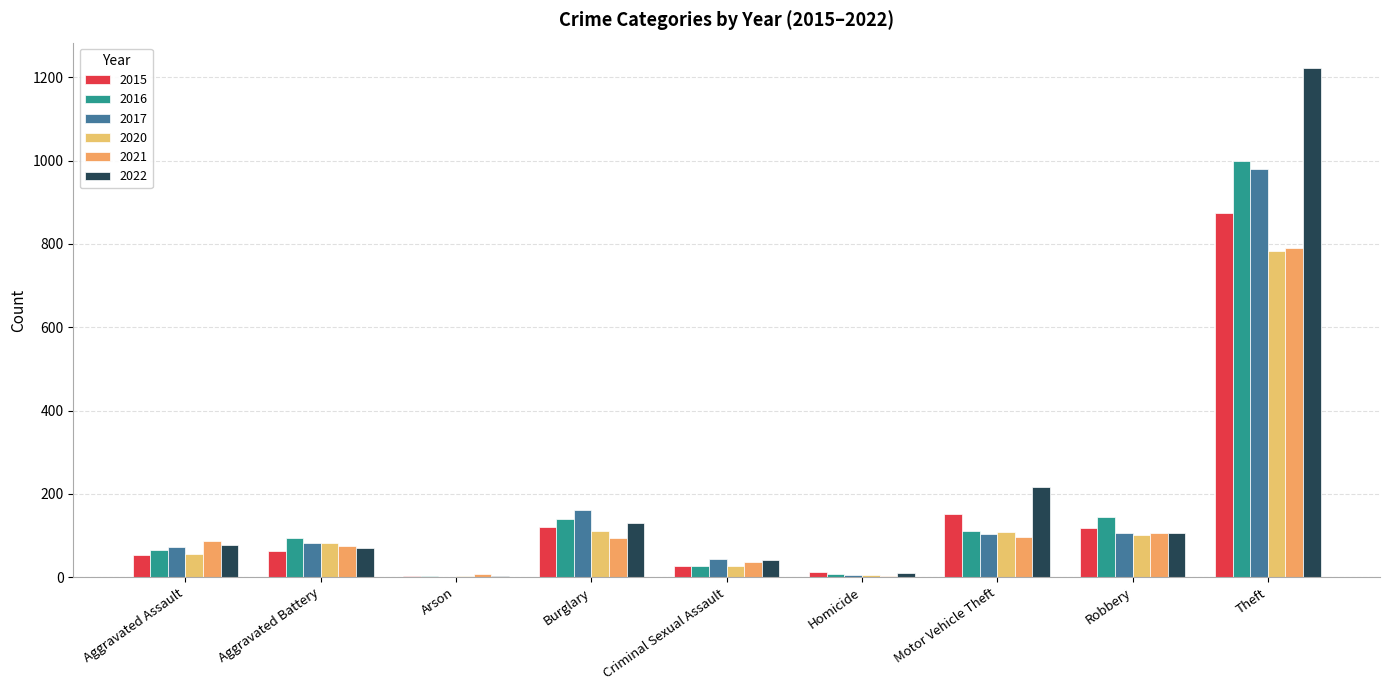

At which label does 2017 reach its peak?

Theft